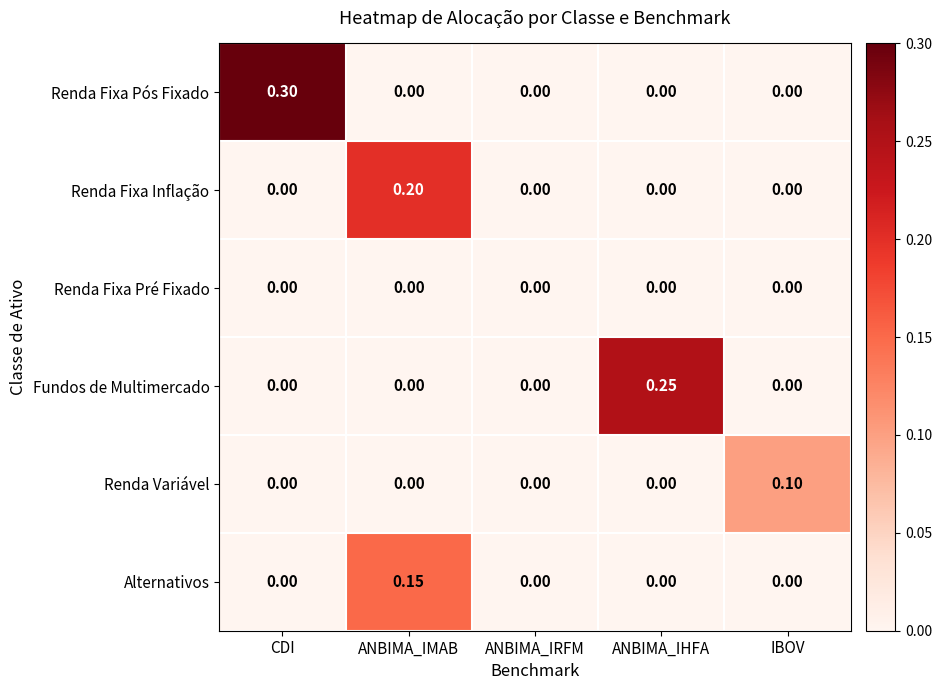

Which category has the highest value across all series?

CDI